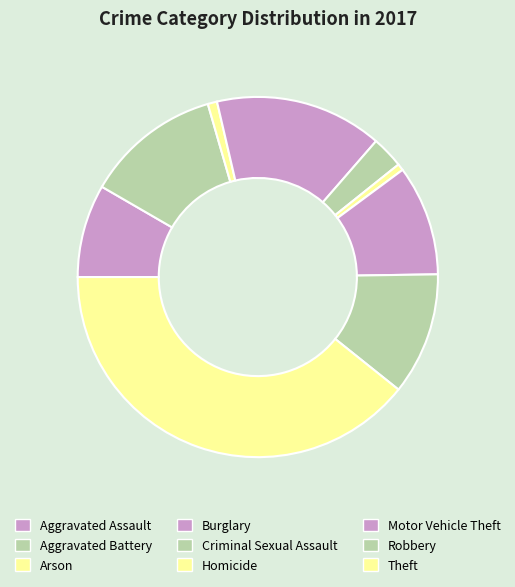

Count the number of slices in the pie.

9